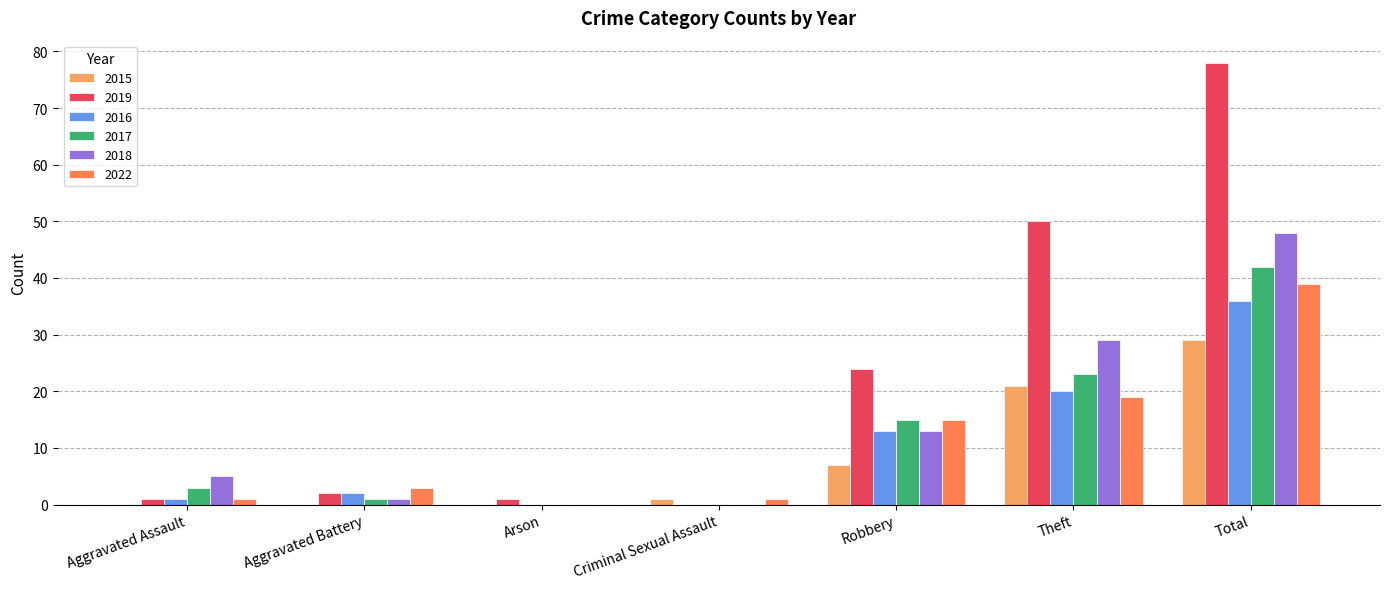

At which category is the sum across all series the highest?

Total